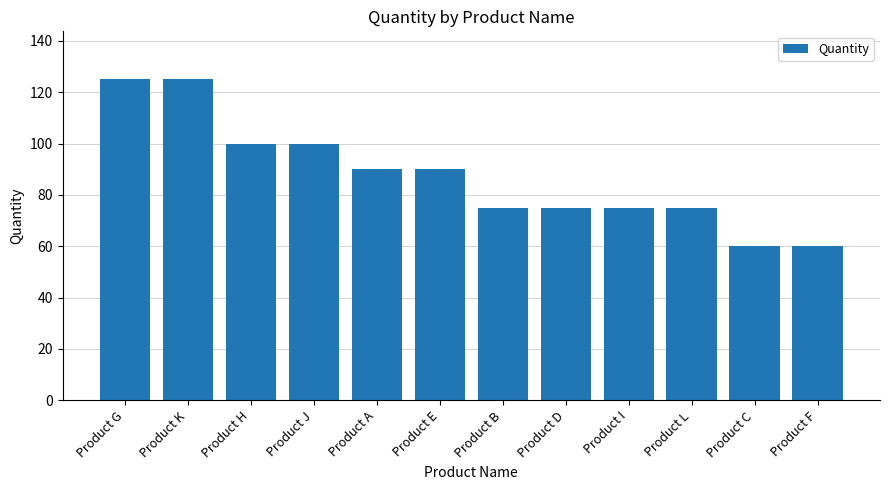

What is the approximate value at Product B?

75